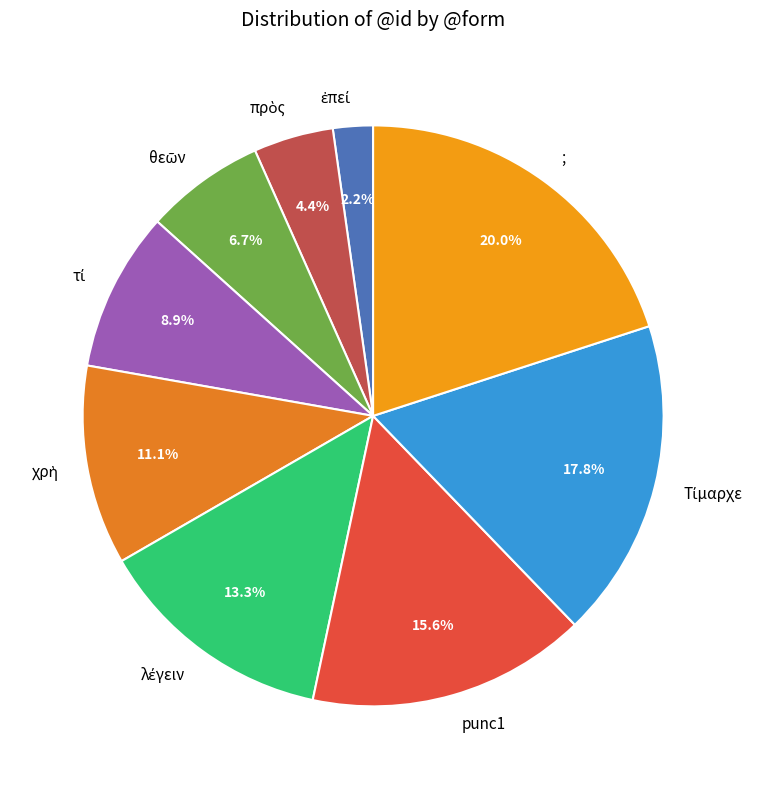

Does punc1 account for over 50% of the chart?

No